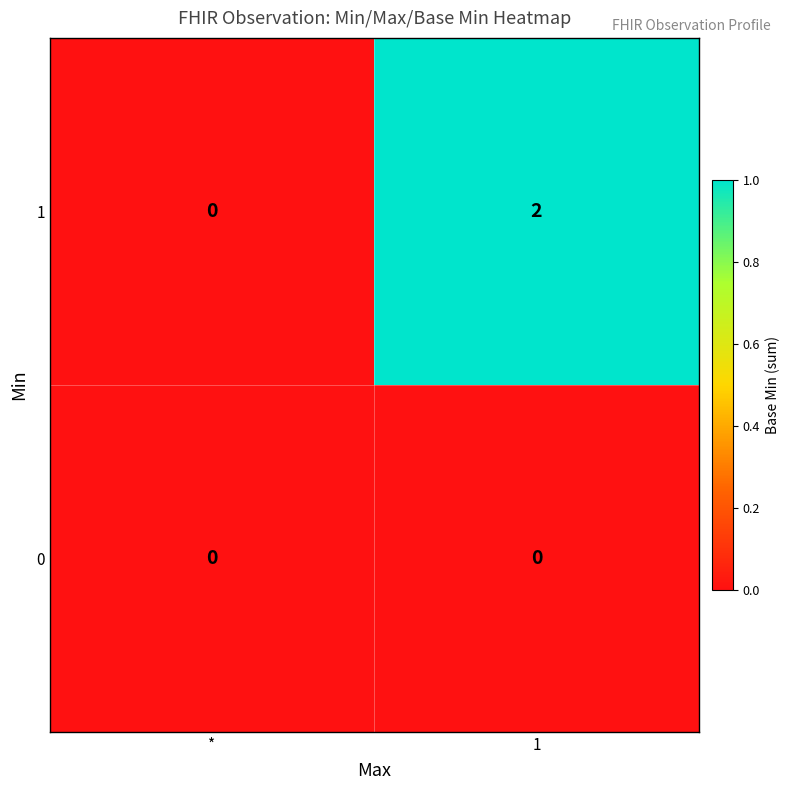

How many categories are shown in the chart?

2